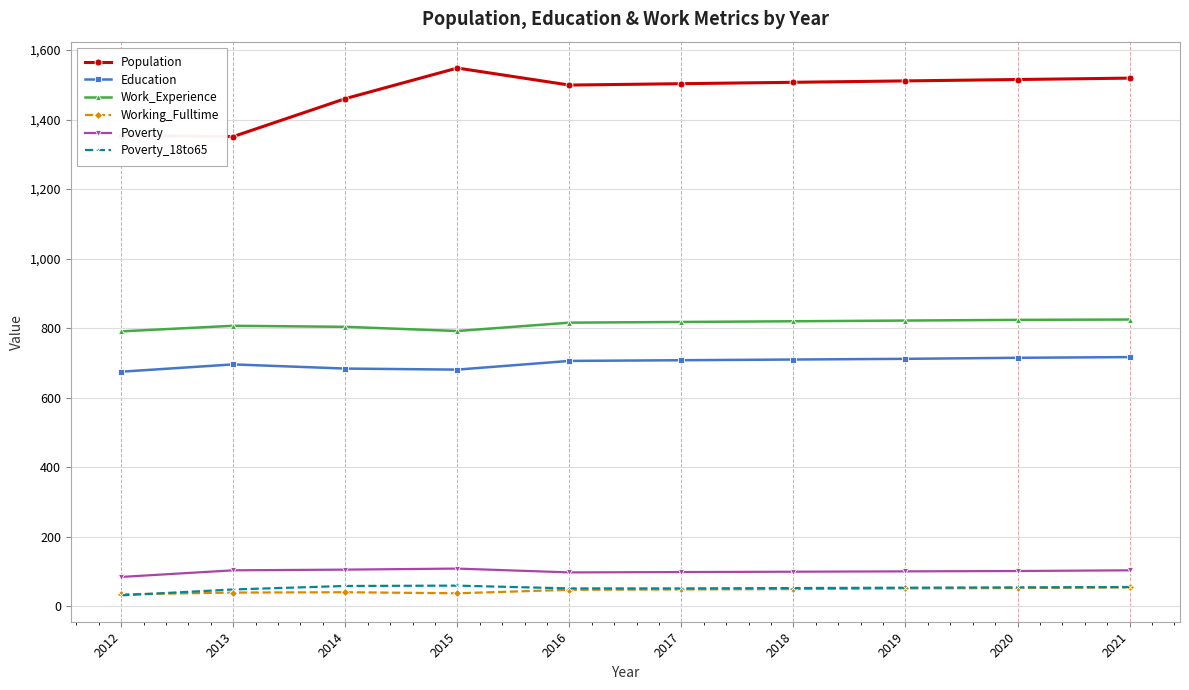

How many lines are shown in the chart?

6